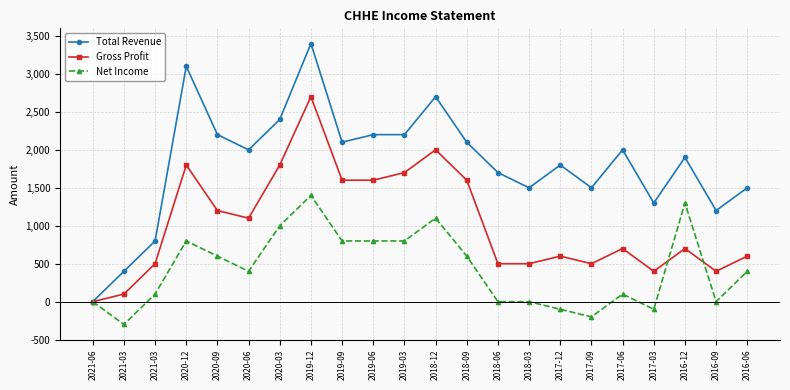

What is the sum of the Gross Profit values at 2018-09 and 2016-06?

2200